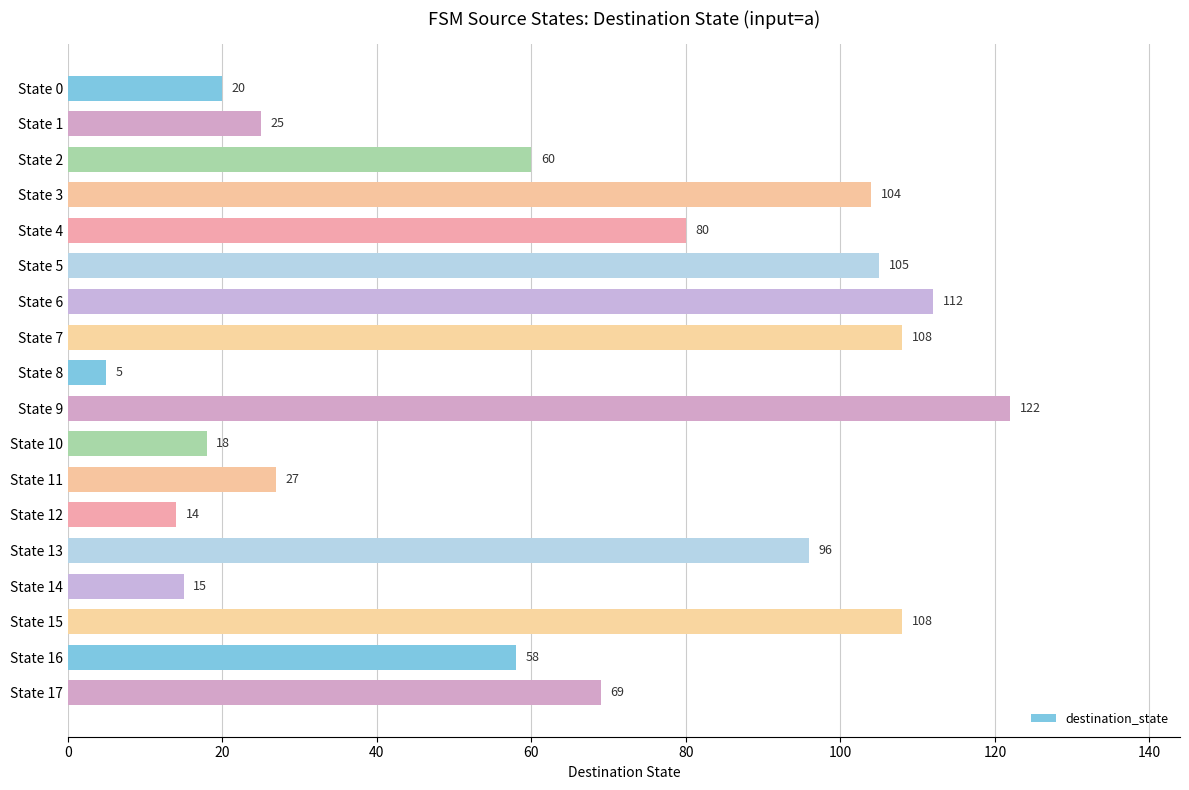

Is it true that the value at State 1 is 25?

True